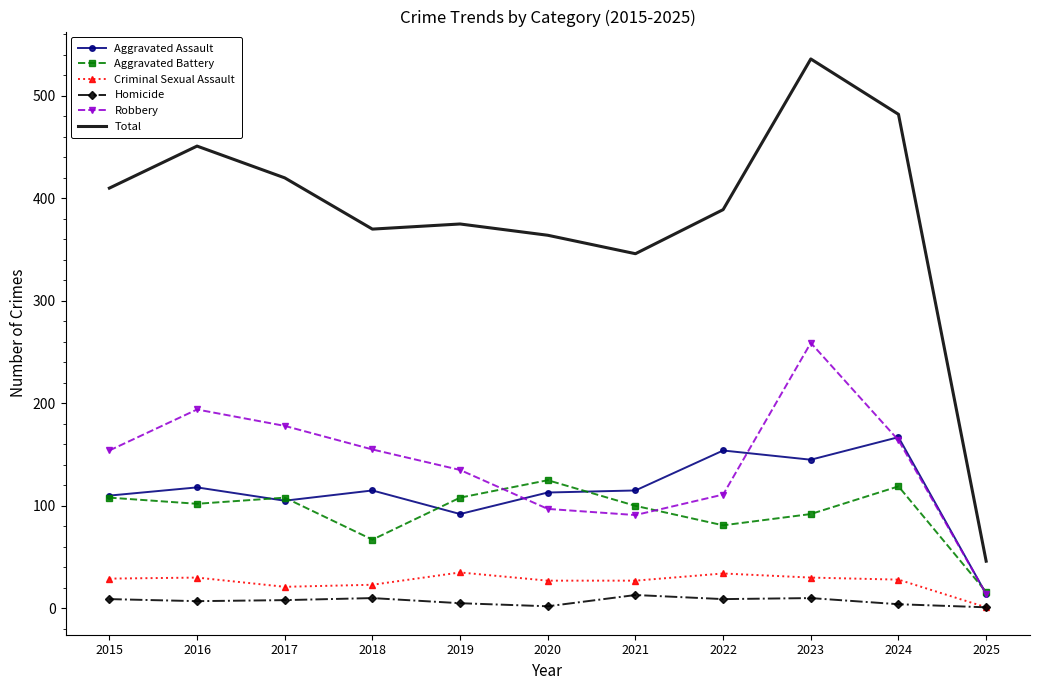

True or false: Total and Aggravated Battery intersect in this chart.

False